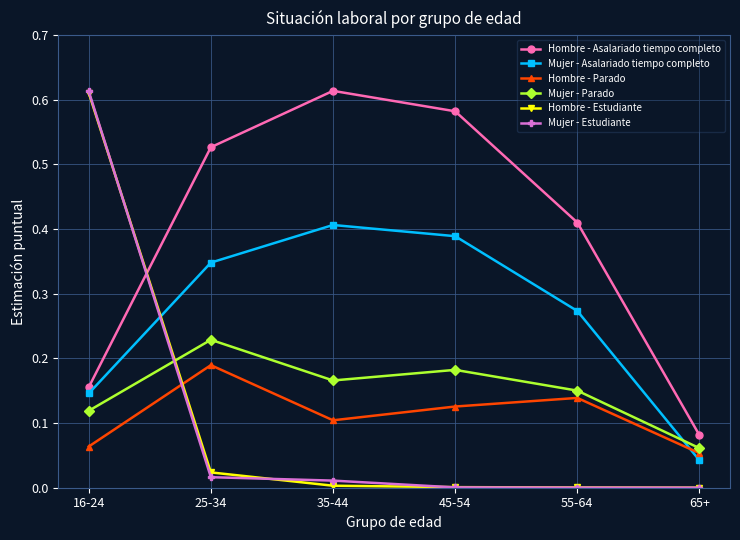

Which series has the largest total across all categories?

Hombre - Asalariado tiempo completo